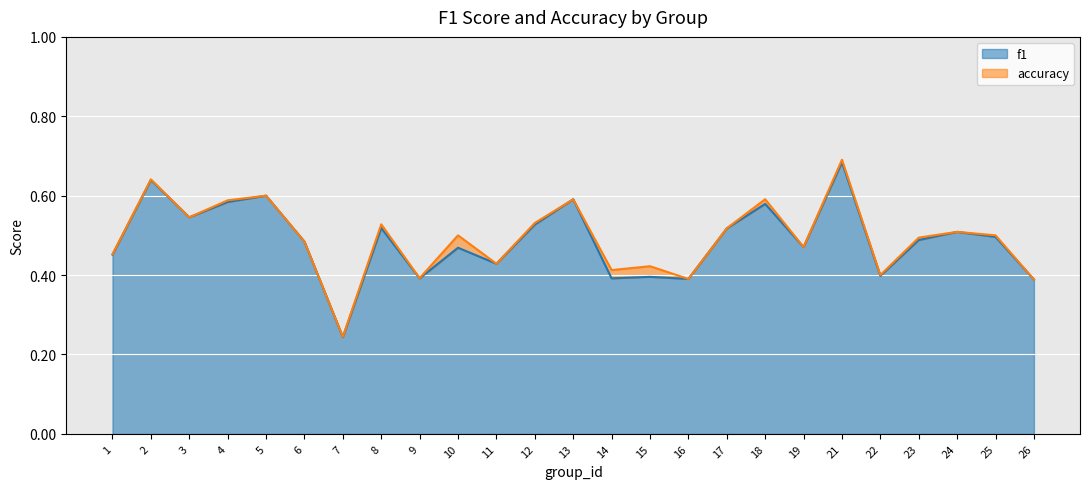

What is the value of the accuracy point at the 22nd from the left?

0.5